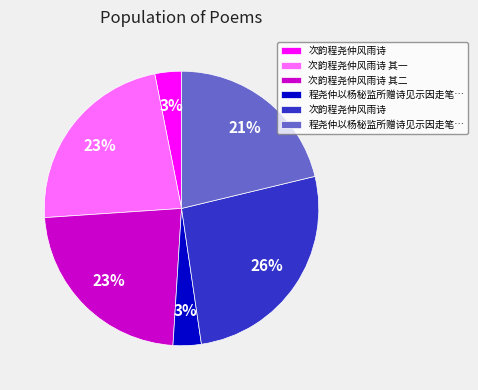

Does any single category account for the majority?

No